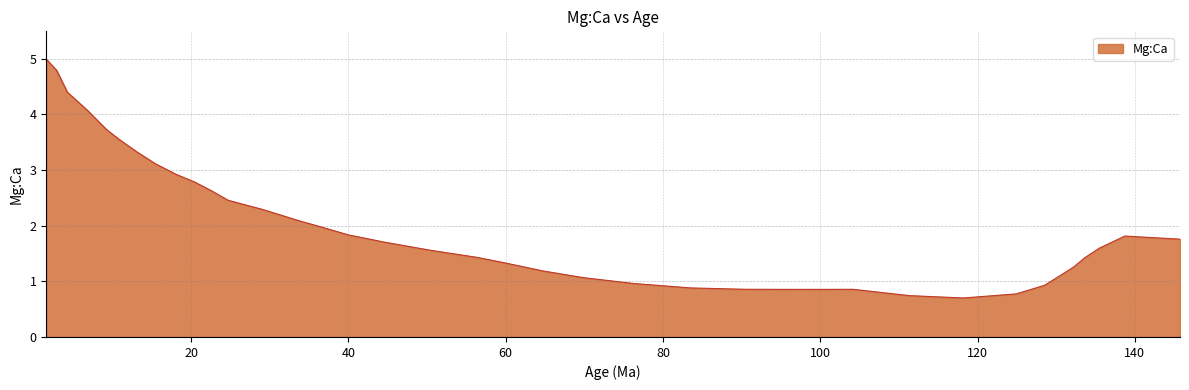

What is the minimum value shown in the chart?

0.7